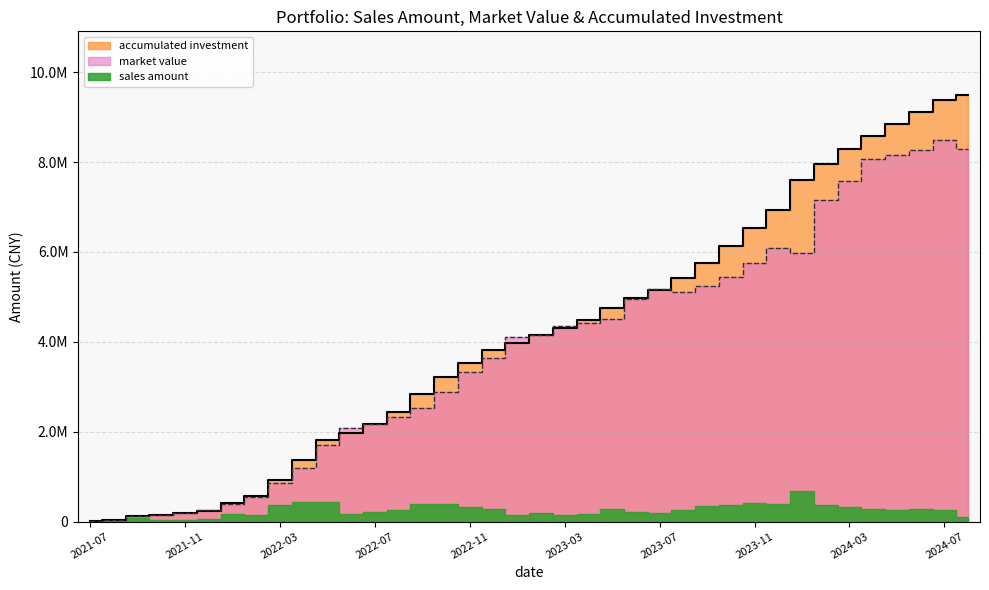

True or false: accumulated investment and market value cross at least once.

True